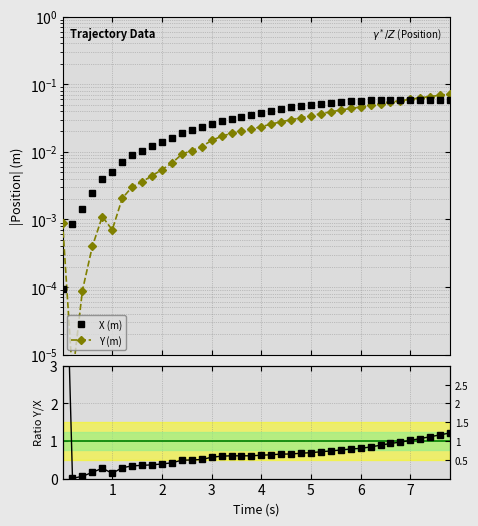

The Y (m) series shows 0.1 at 6. True or false?

False